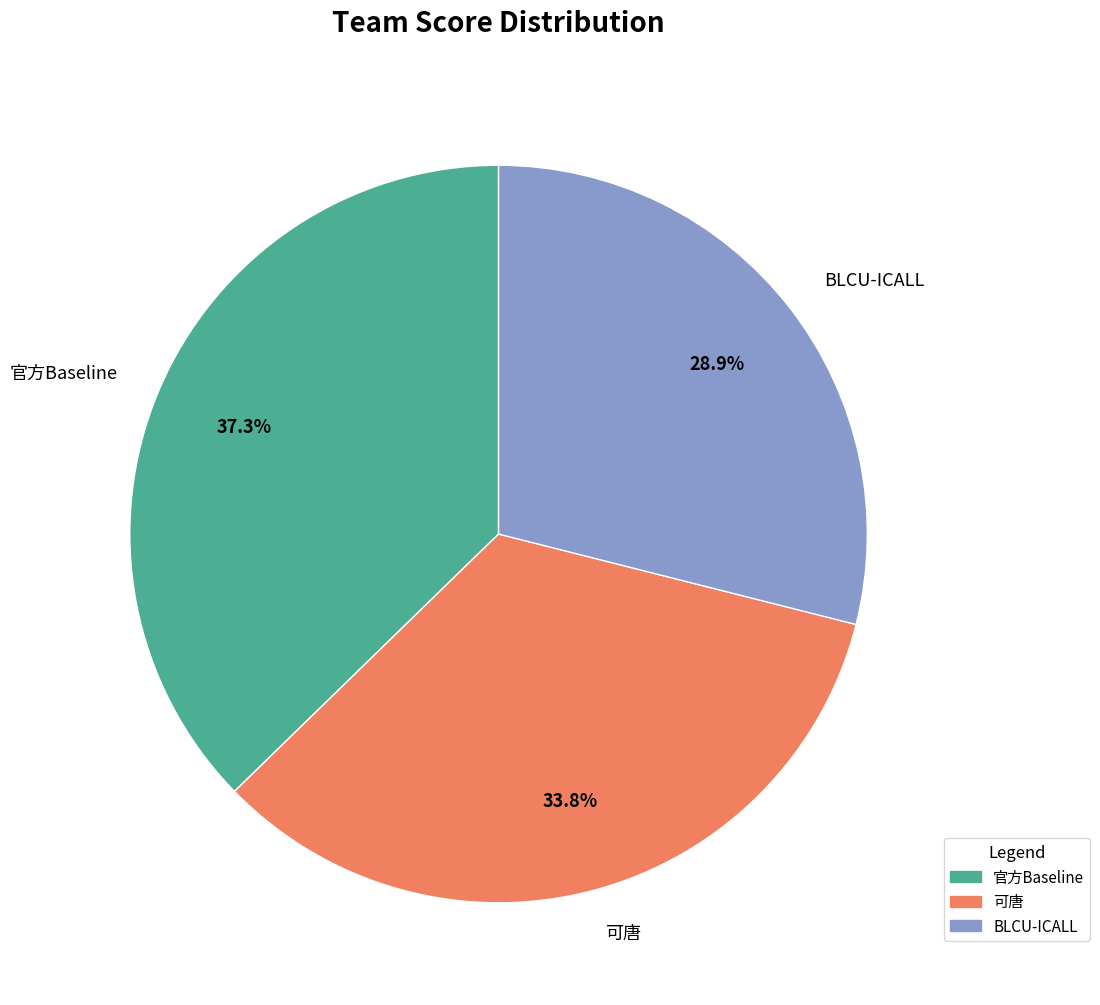

Is it true that 官方Baseline is 28% of the pie?

False